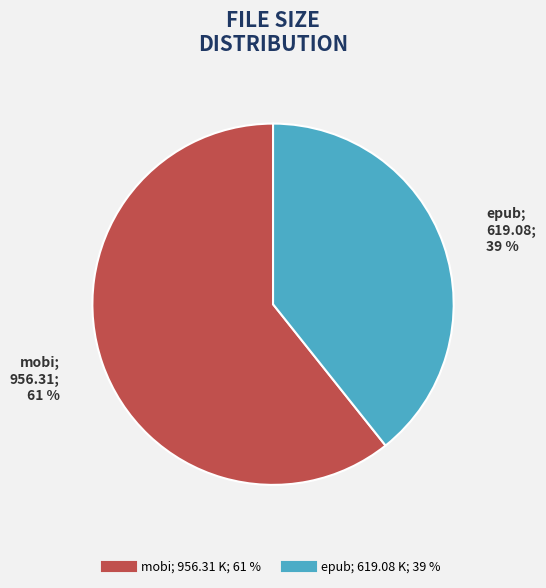

To the nearest percent, what is the average slice percentage?

50%